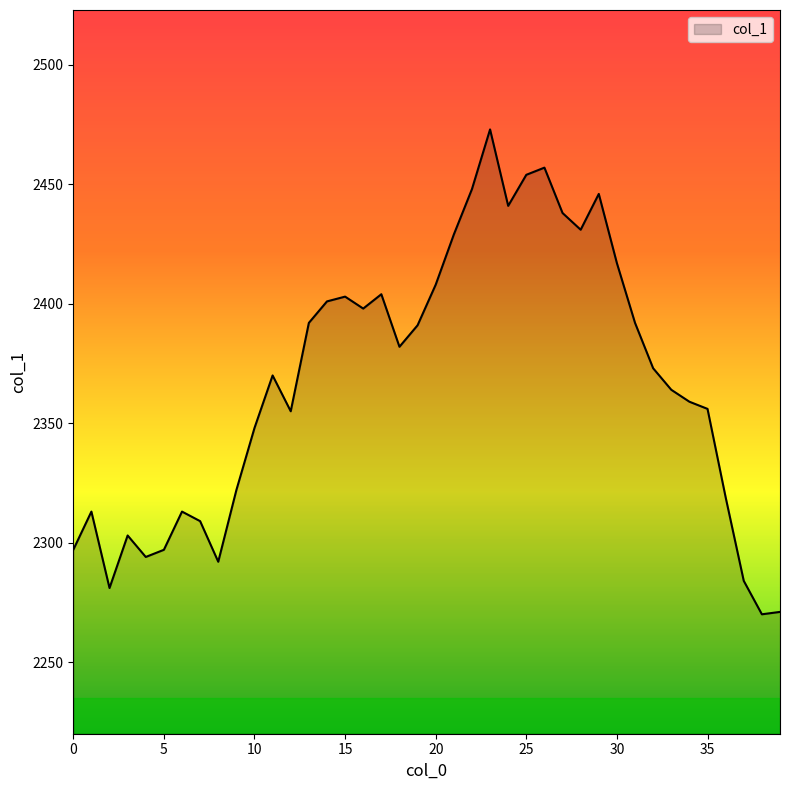

What is the difference between the maximum and minimum values?

203